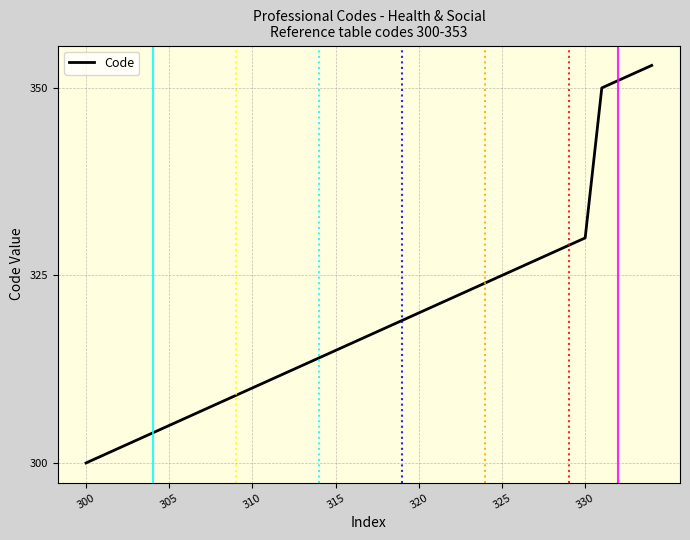

What is the difference between the maximum and minimum values?

53